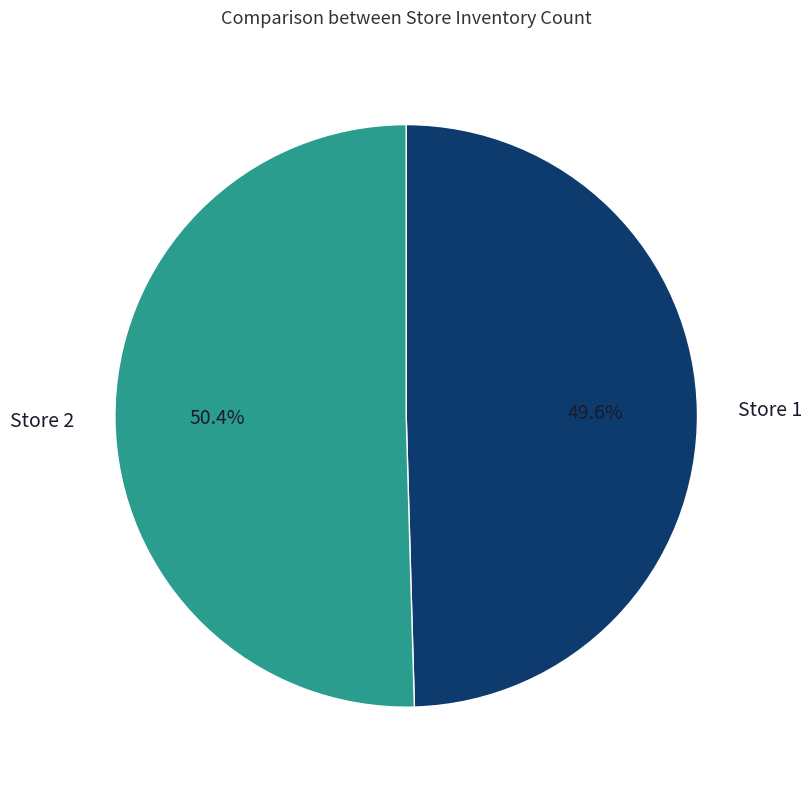

Does any single category account for the majority?

Yes